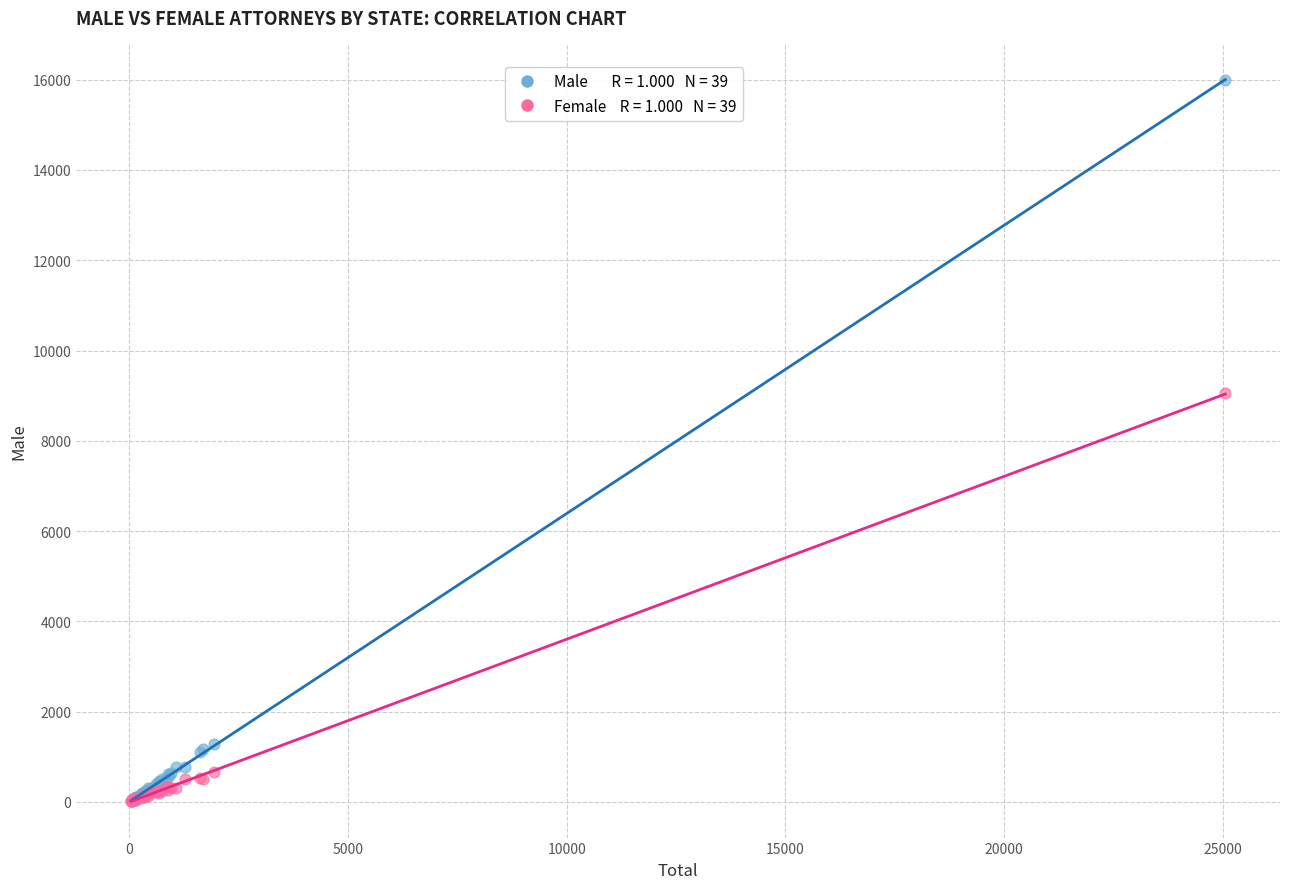

Across all series, what Y value is closest to 8003?

9051